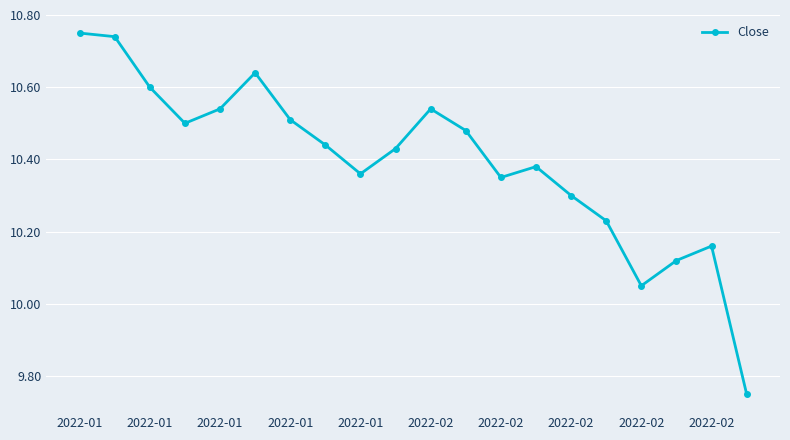

How many interior local valleys (lower than both neighbors) does the data have?

4